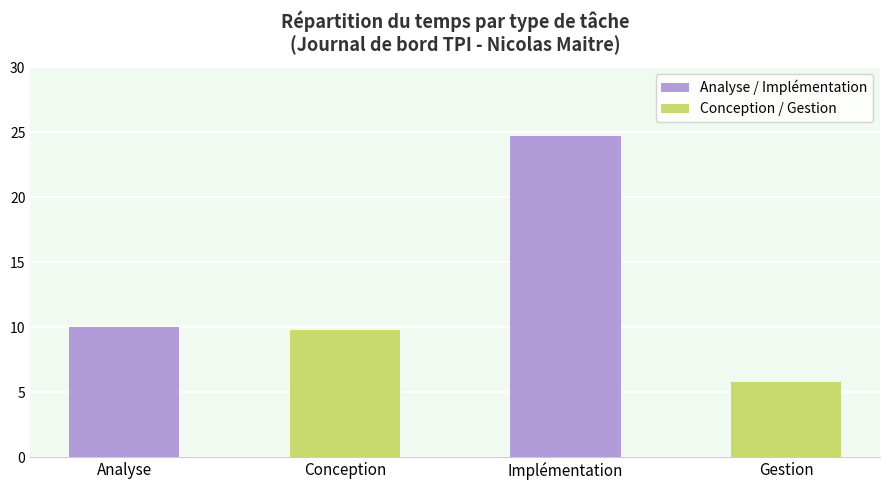

What is the maximum value shown in the chart?

24.8